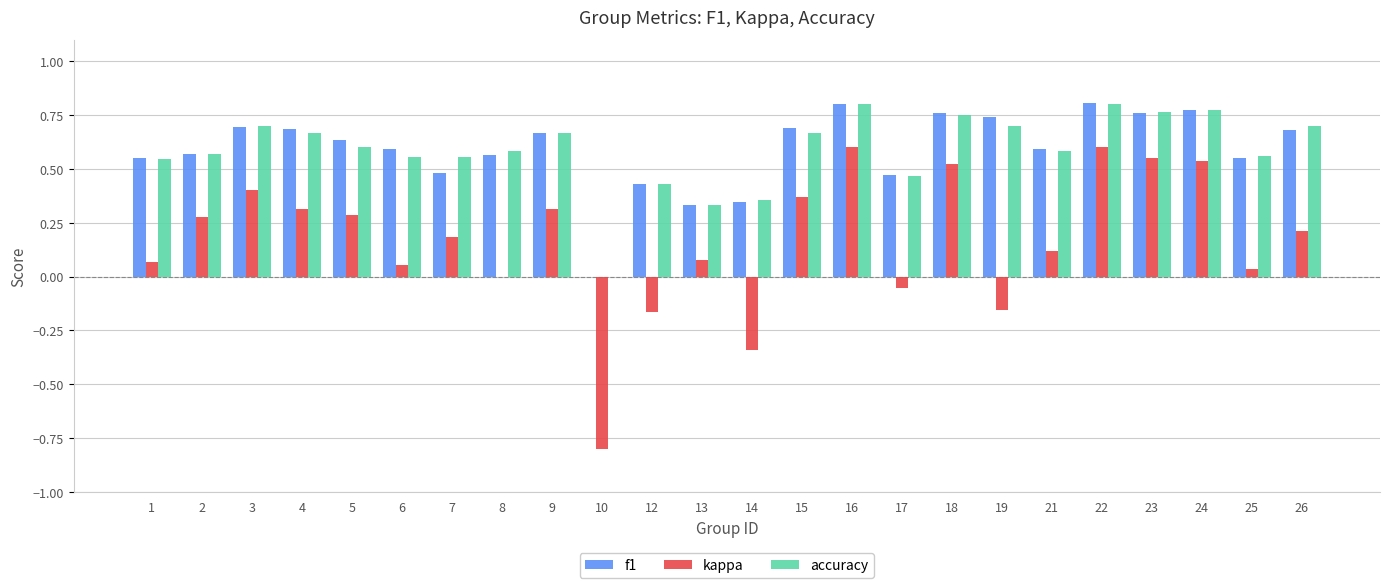

Is it true that accuracy equals 0.2 at 5?

False